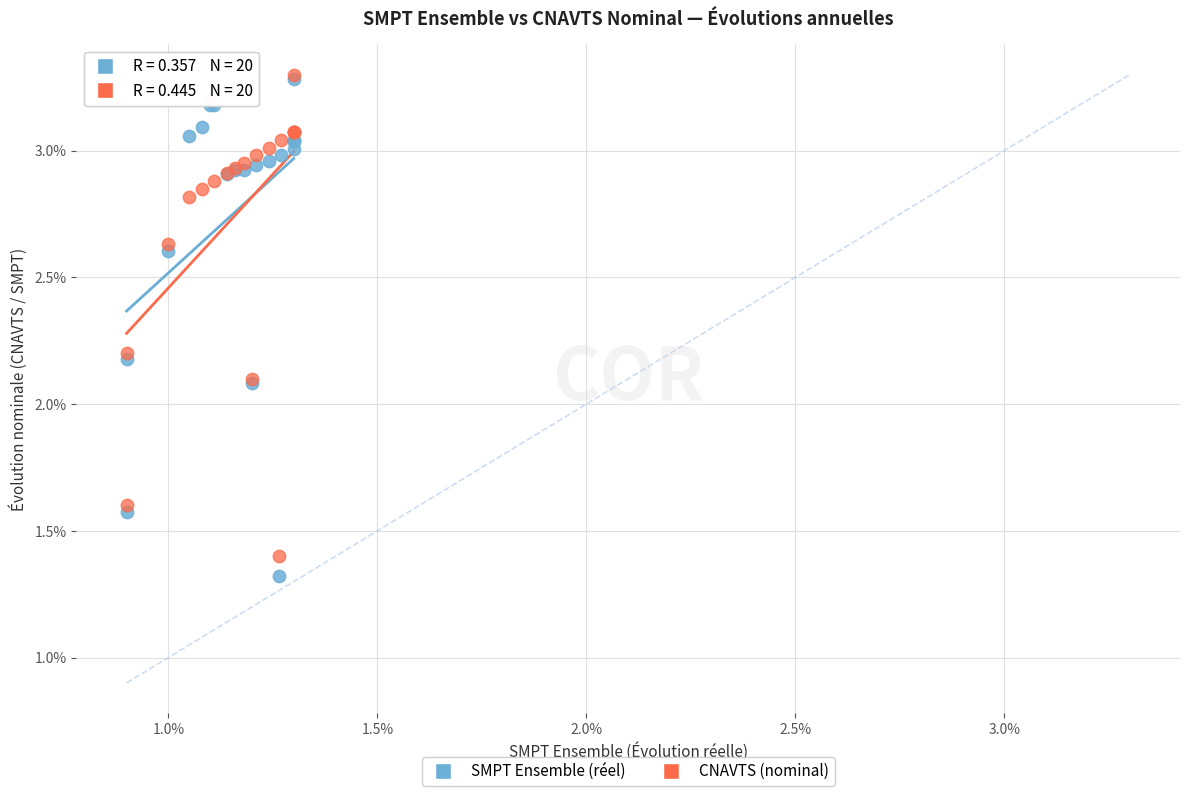

Which series contains the lowest Y value?

SMPT Ensemble (réel)